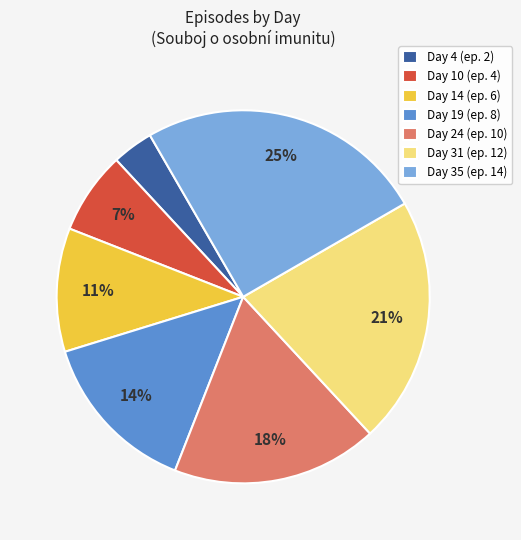

Is the sum of Day 31 and Day 10 greater than half?

No